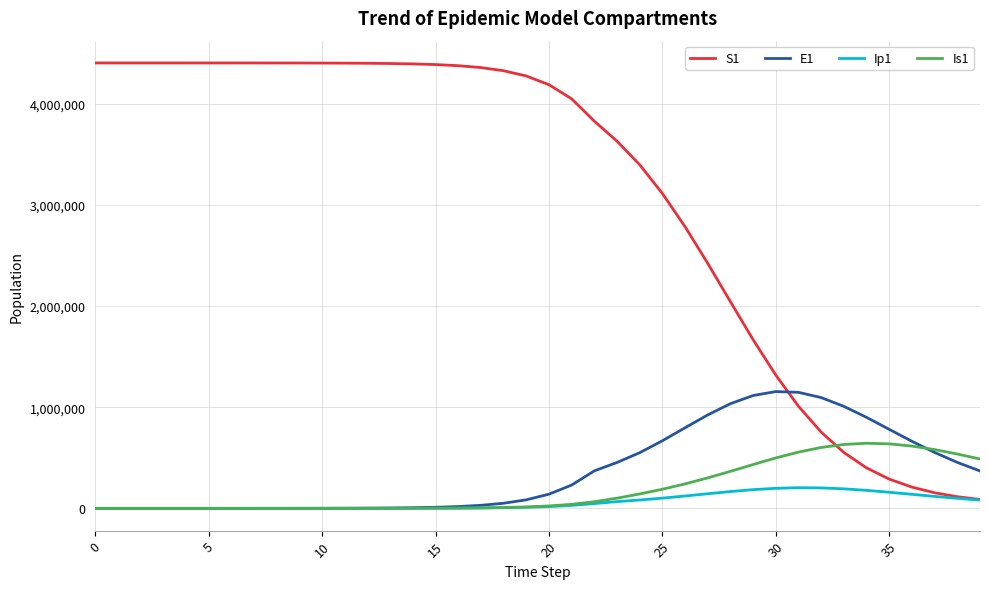

True or false: S1 and E1 cross at least once.

True